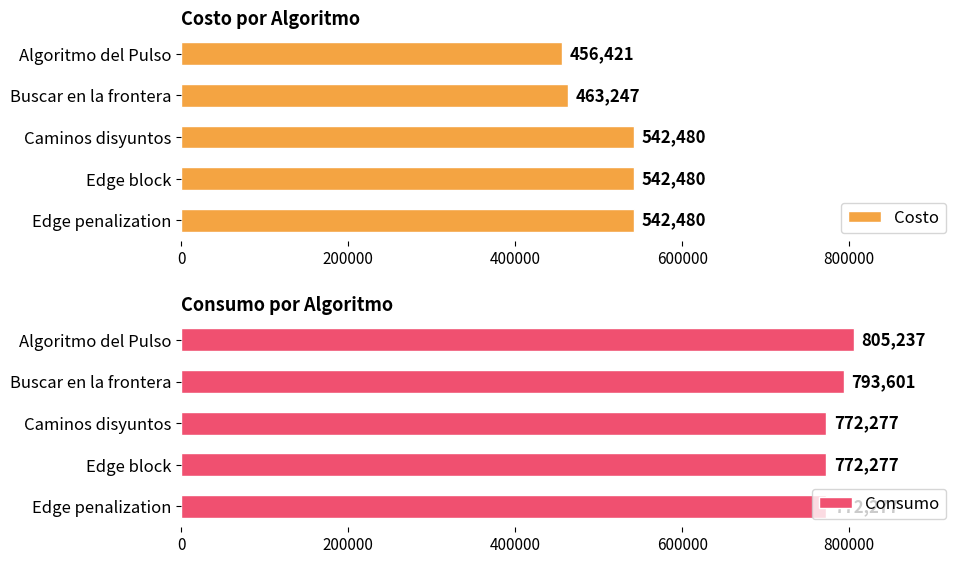

Where is Consumo nearest to the value 788757?

Buscar en la frontera